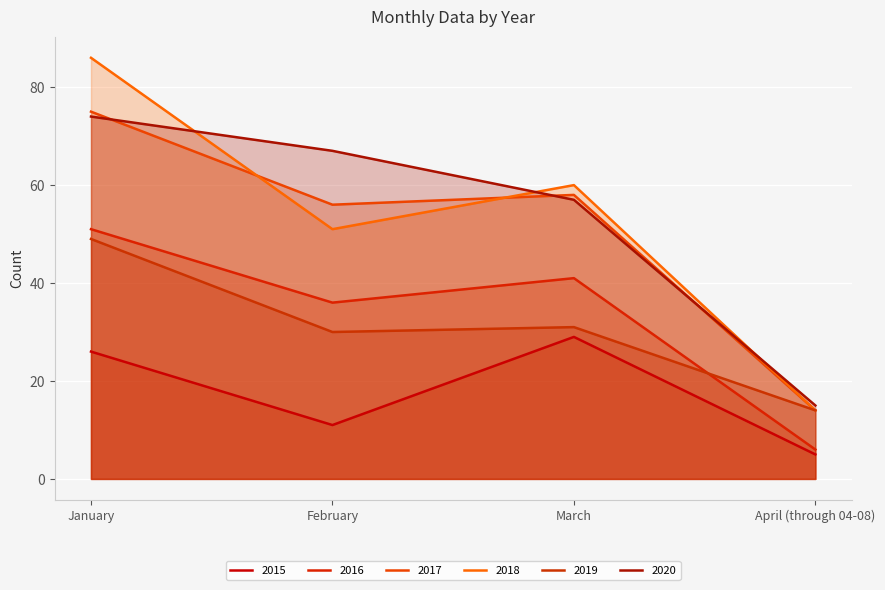

Reading left to right, extract all data points from this chart.

2015: 26	11	29	5
2016: 51	36	41	6
2017: 75	56	58	14
2018: 86	51	60	14
2019: 49	30	31	14
2020: 74	67	57	15